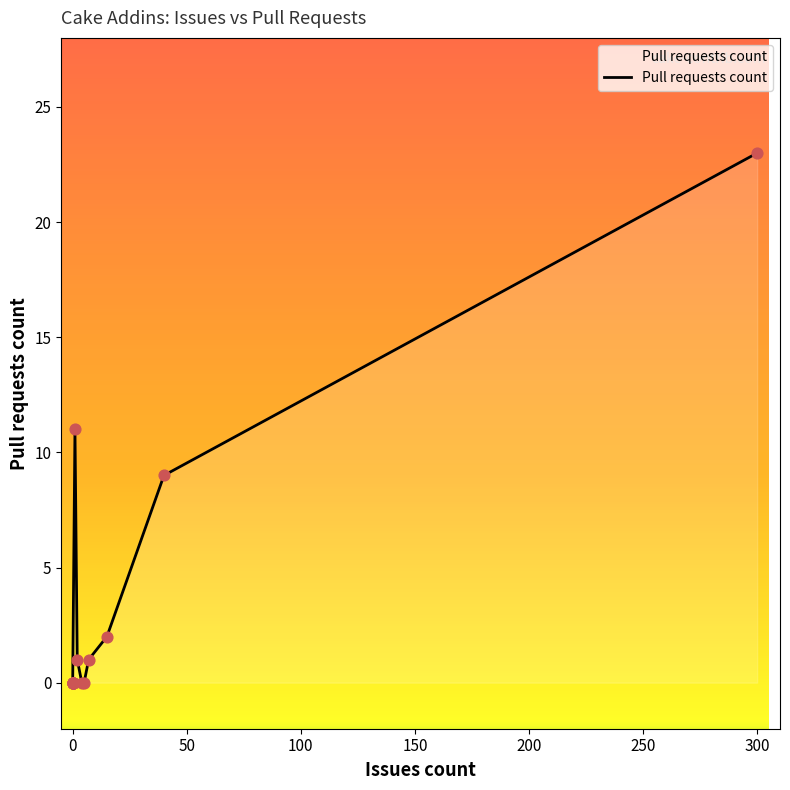

What is the change in value from 0 to 7?

+1